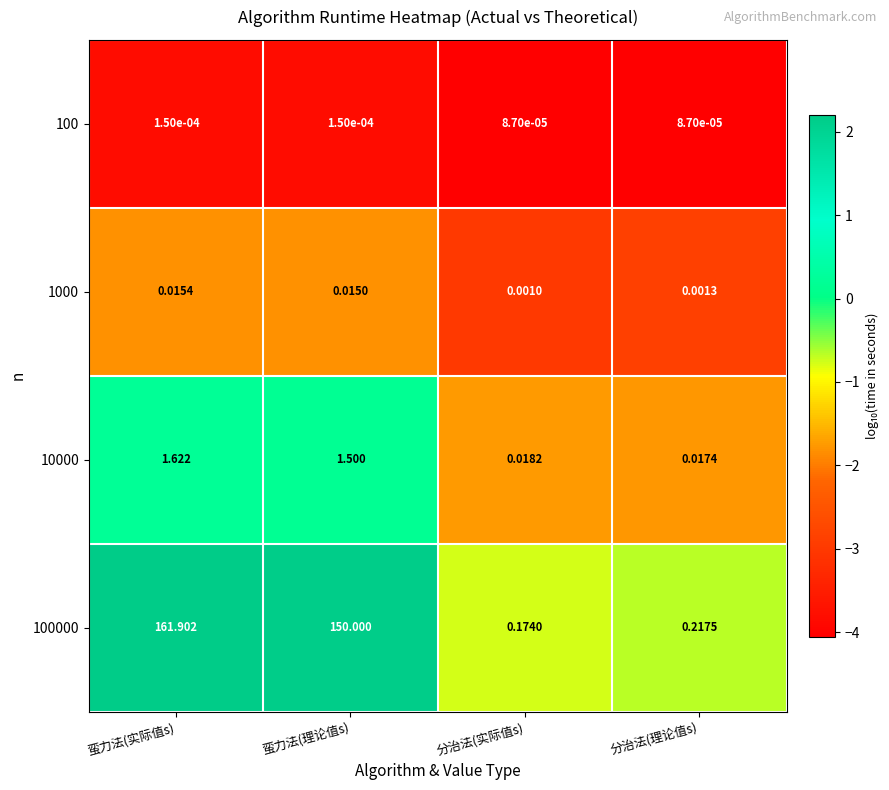

Where does the 10000 series first go above 1?

蛮力法(实际值s)